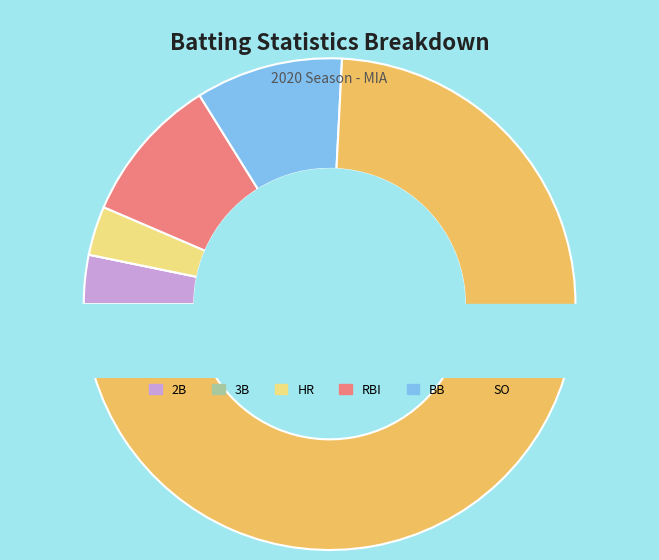

How many slices are in this pie chart?

6